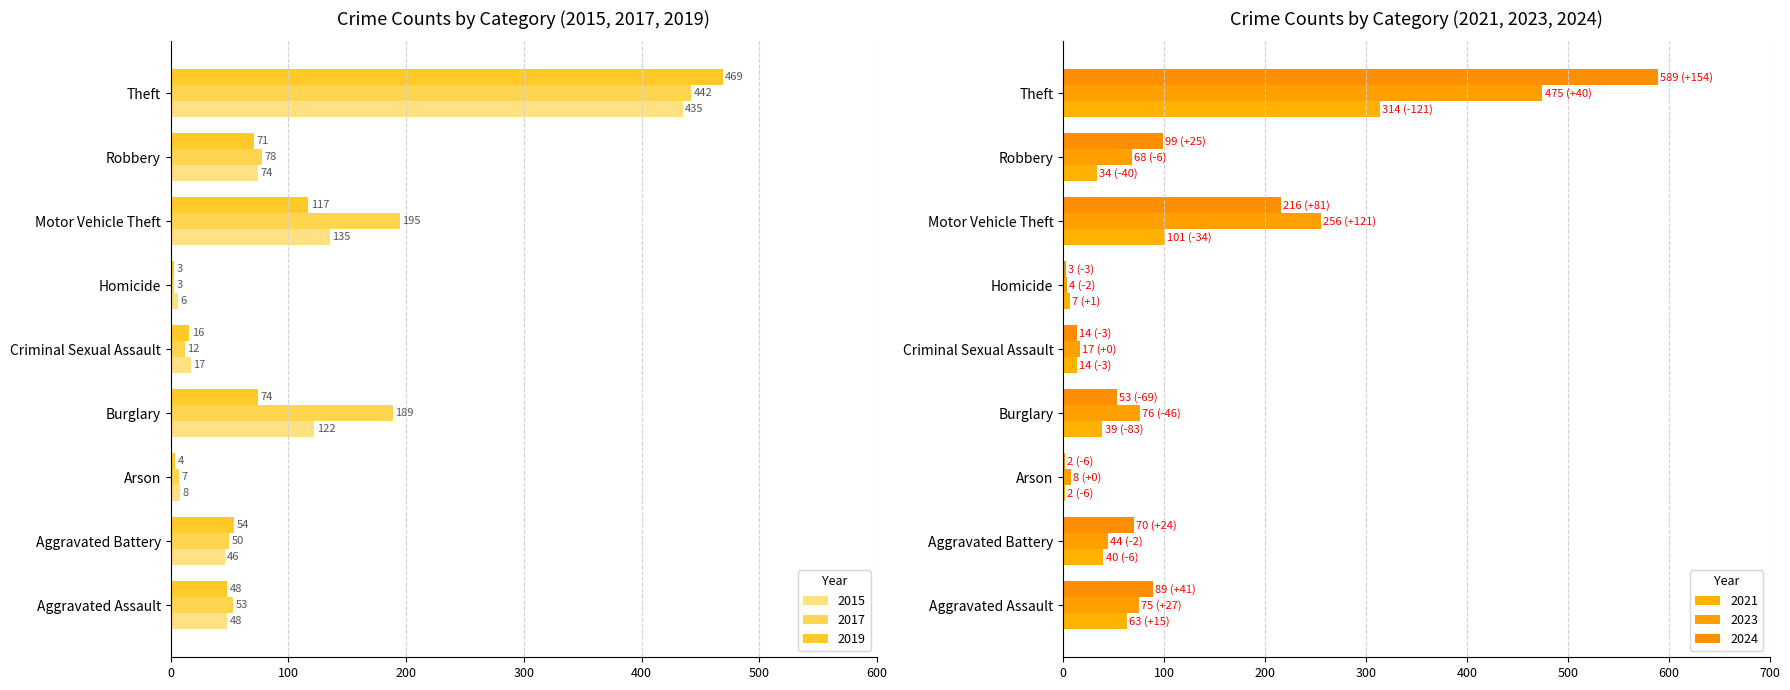

True or false: 2015 has a value of 2 at Homicide.

False